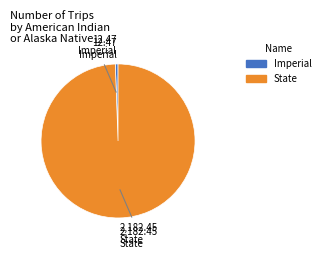

Combined, do Imperial and State account for over 50%?

Yes